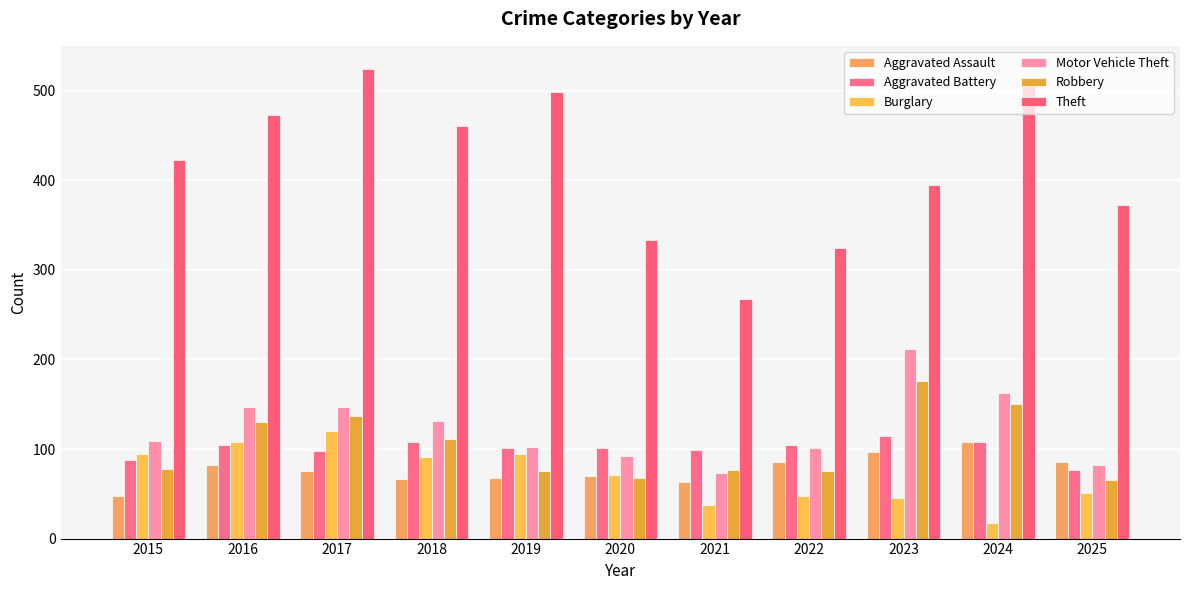

Between 2015 and 2022, which series saw the biggest shift?

Theft